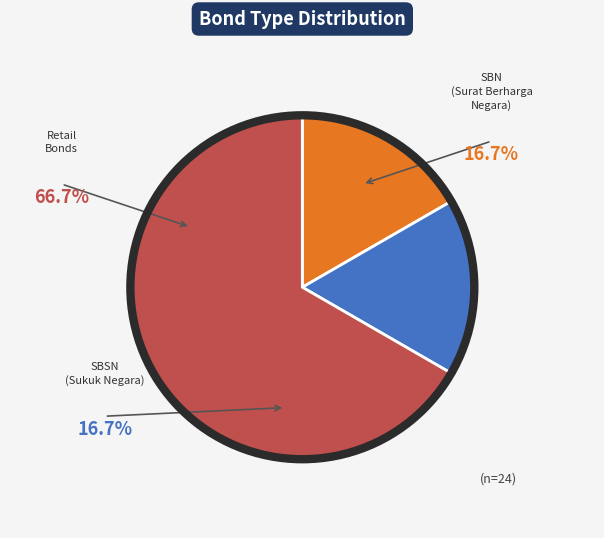

How many segments does this pie chart have?

3